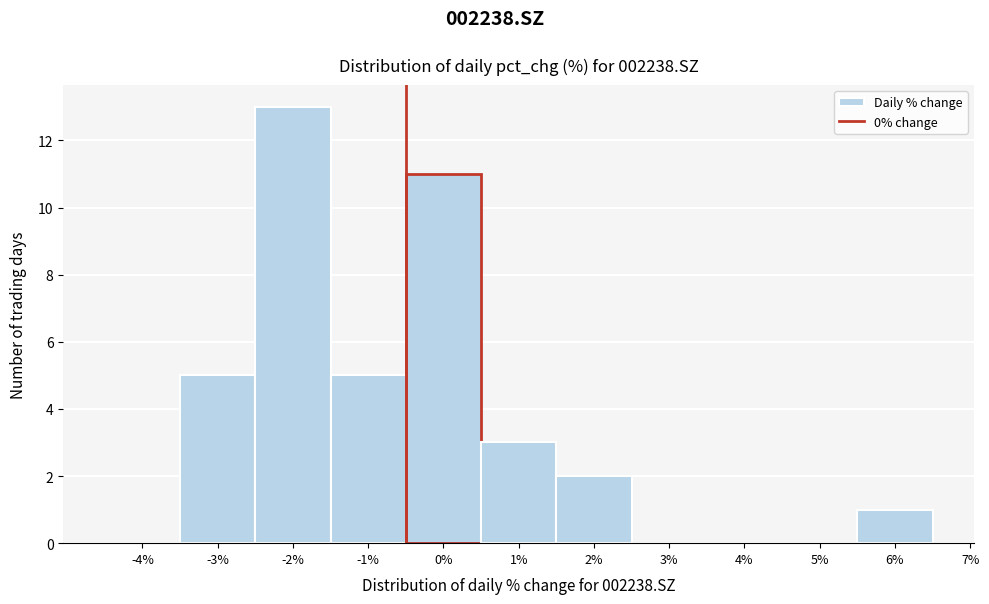

Reading right to left, transcribe all the data shown in this chart.

6%=1	5%=0	4%=0	3%=0	2%=2	1%=3	0%=11	-1%=5	-2%=13	-3%=5	-4%=0